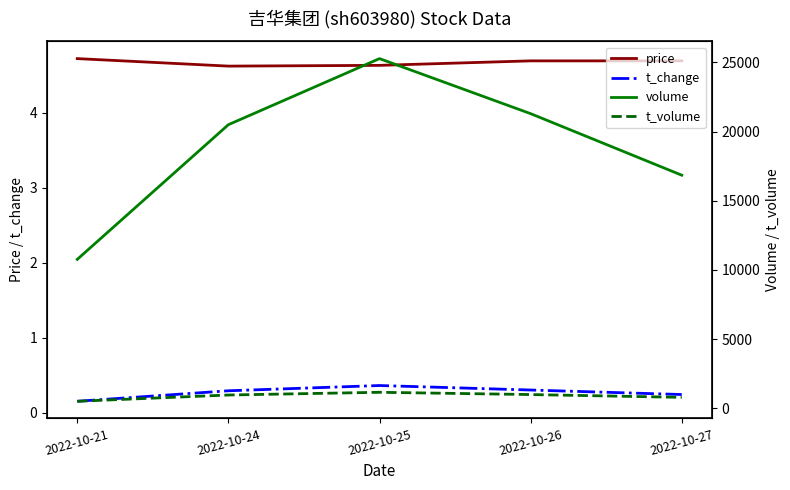

True or false: volume has a value of 7589.8 at 2022-10-27.

False